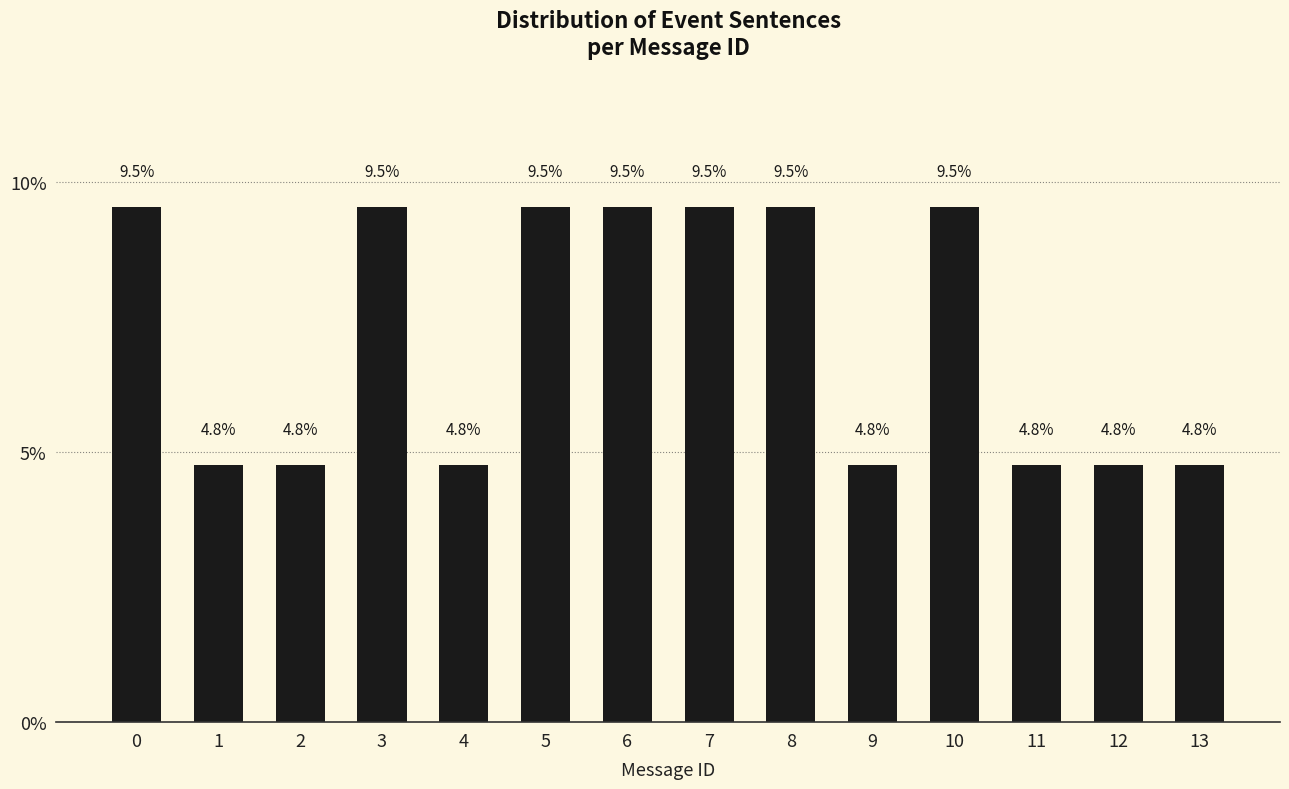

What is the approximate value at 8?

9.5